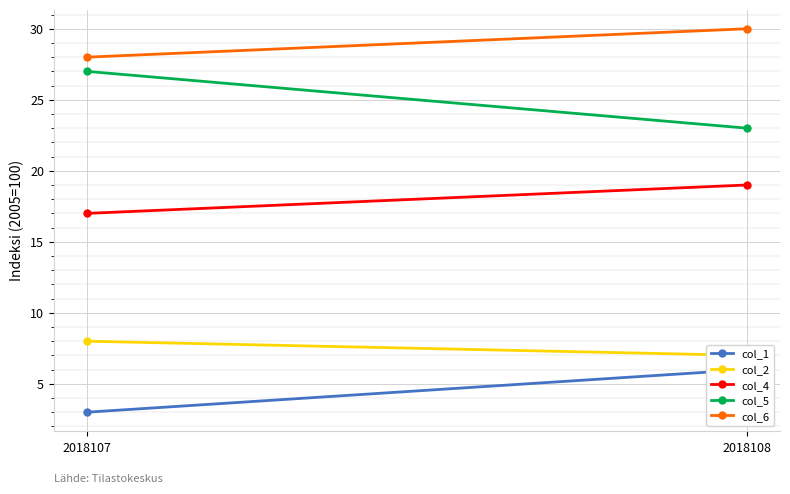

Count the number of categories in the chart.

2